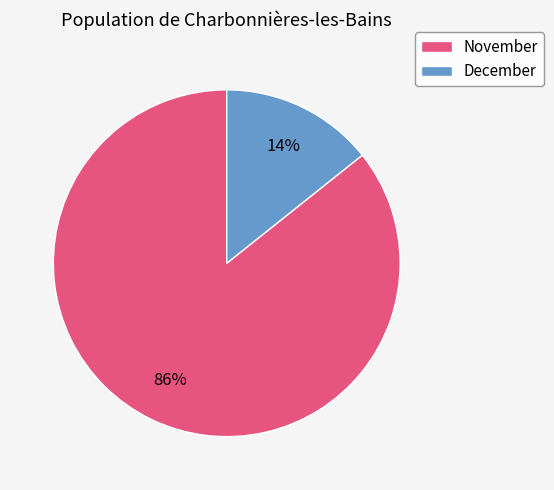

What is the smallest slice in the pie chart?

December